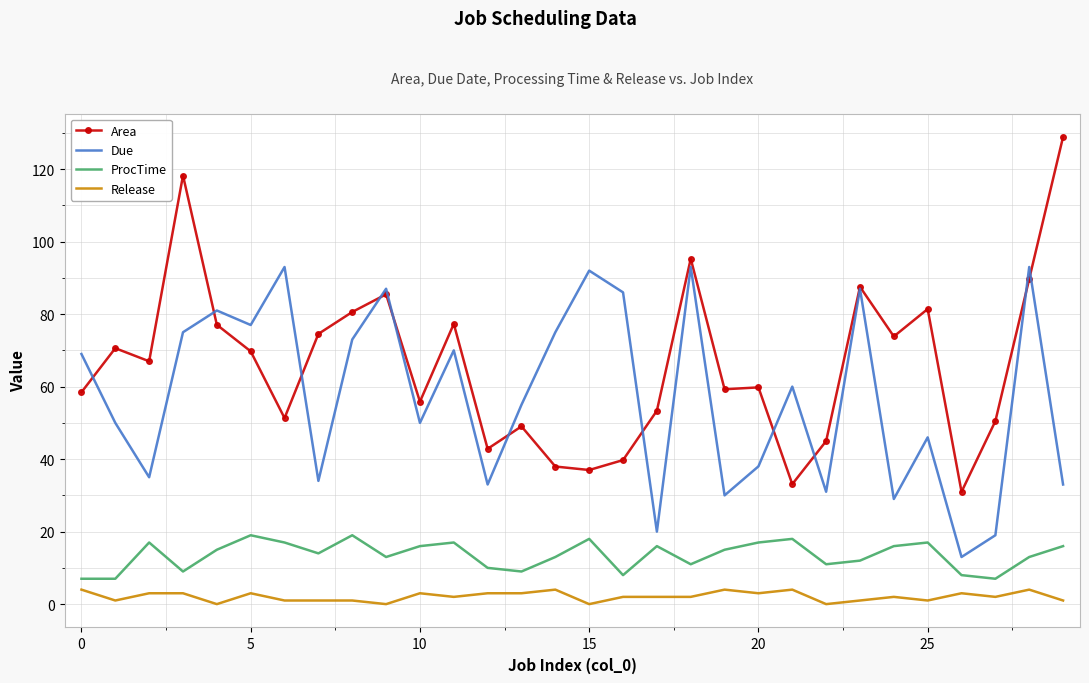

Rank the series by their maximum value, from highest to lowest.

Area, Due, ProcTime, Release